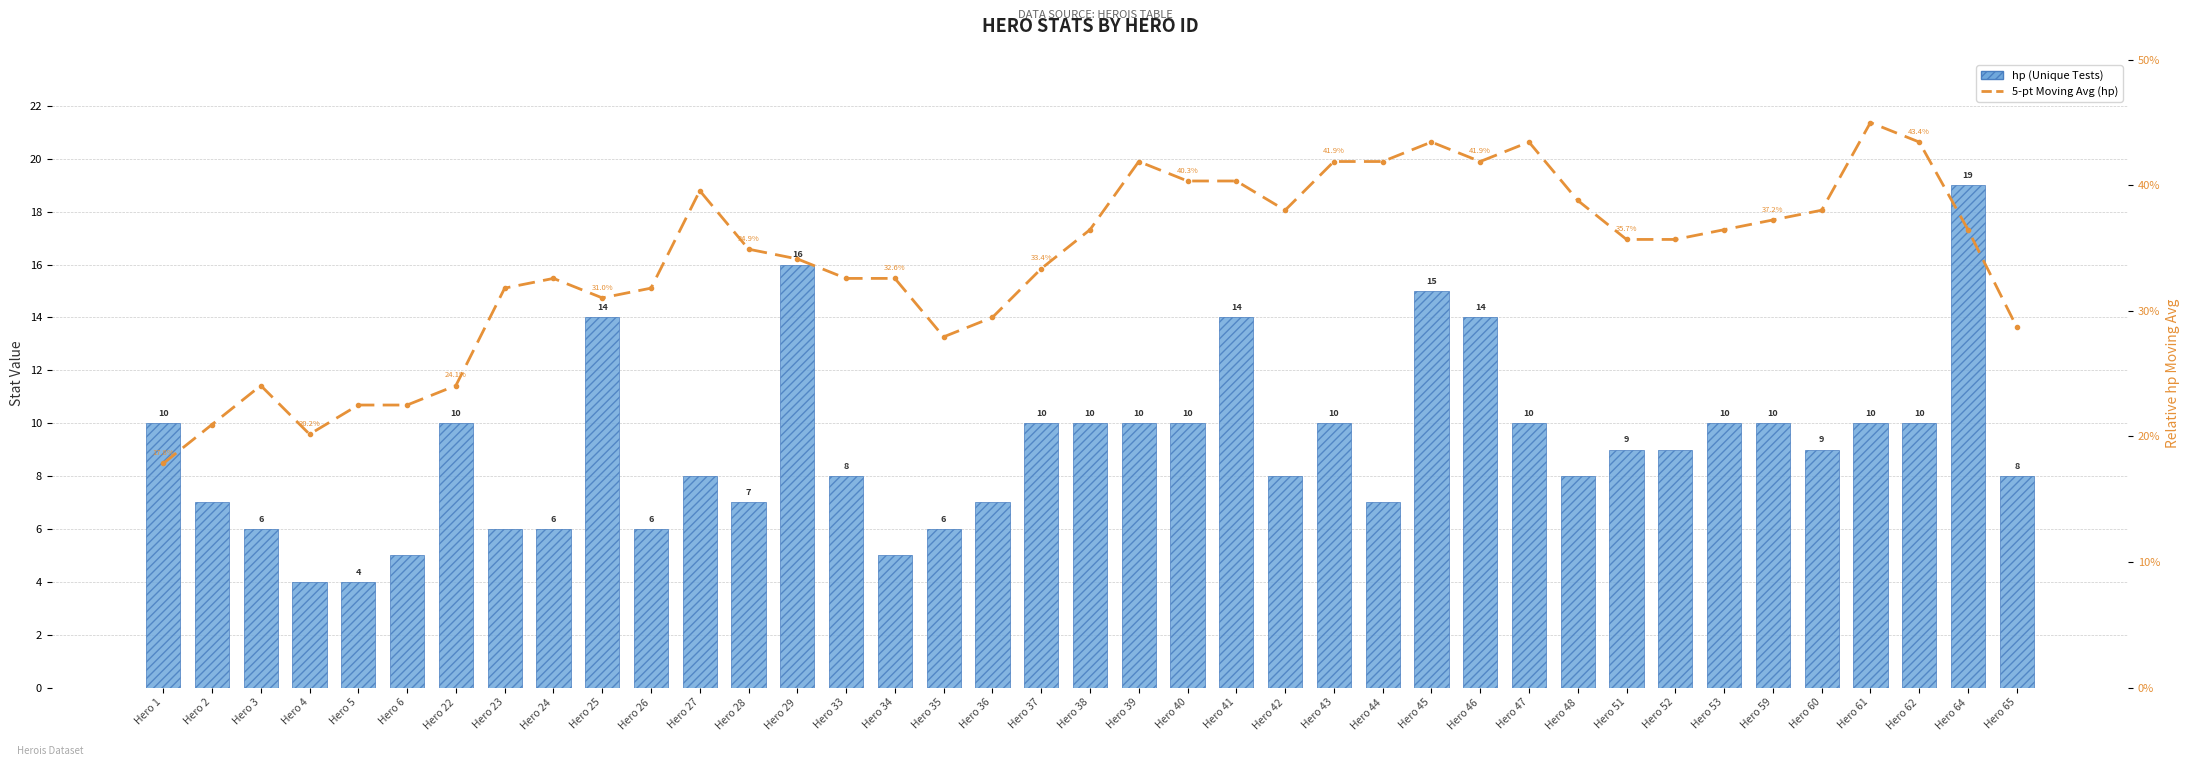

How many values in the hp (Unique Tests) series are below 9?

18